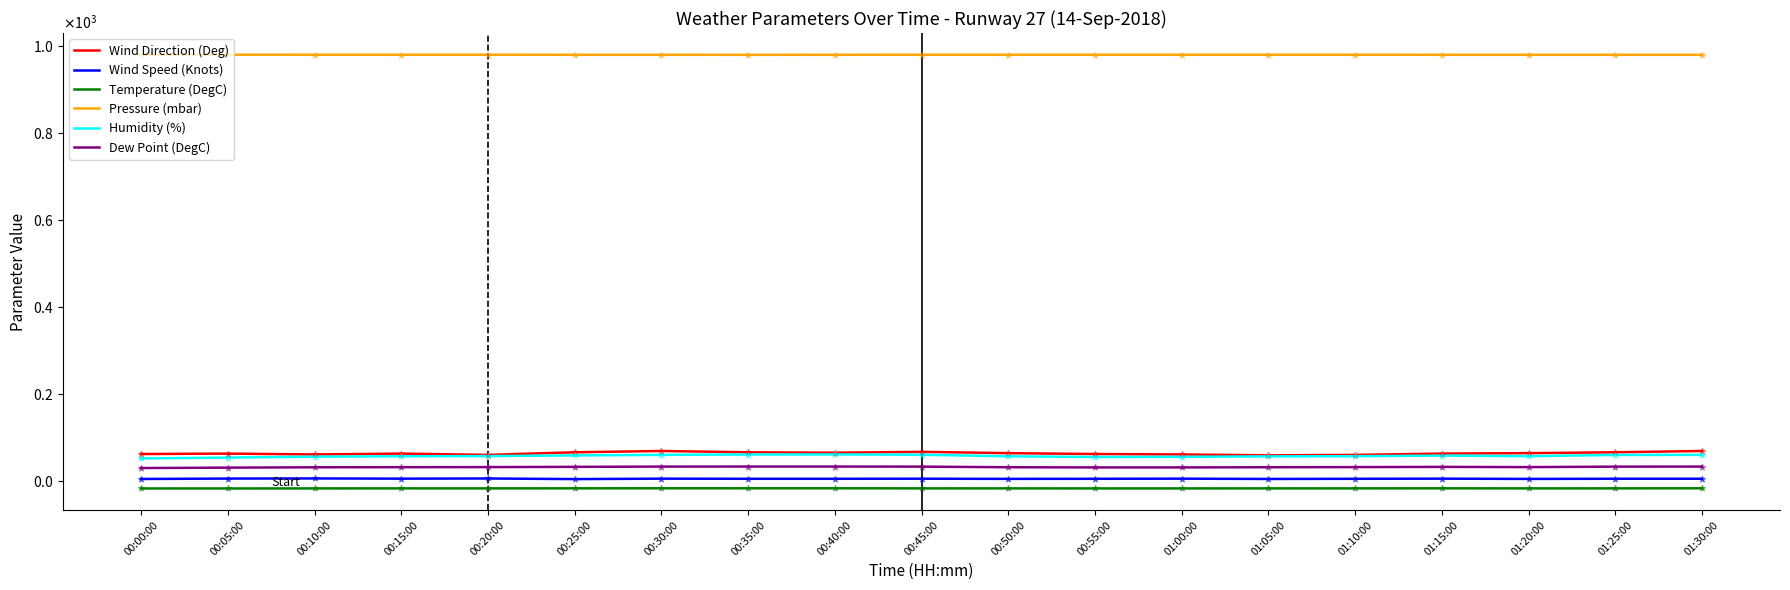

What are all the series names shown in the legend?

Wind Direction (Deg), Wind Speed (Knots), Temperature (DegC), Pressure (mbar), Humidity (%), Dew Point (DegC)